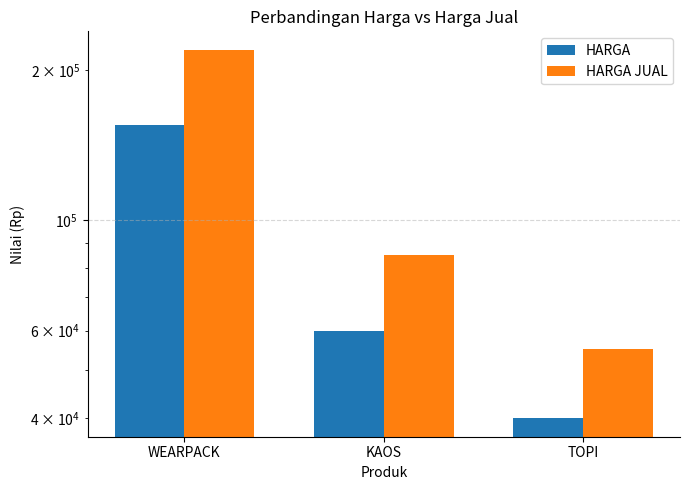

At how many categories does at least one series exceed 118445?

1